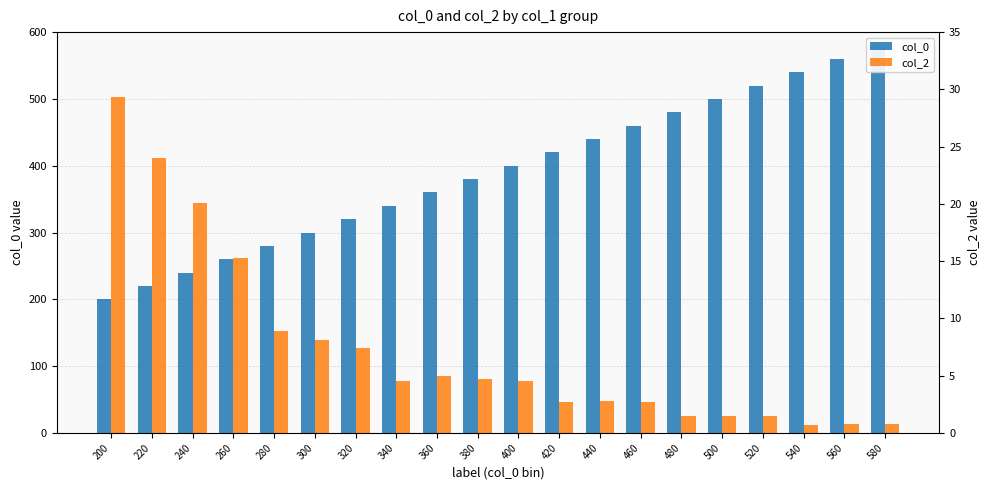

How many values in the col_0 series exceed 400?

9